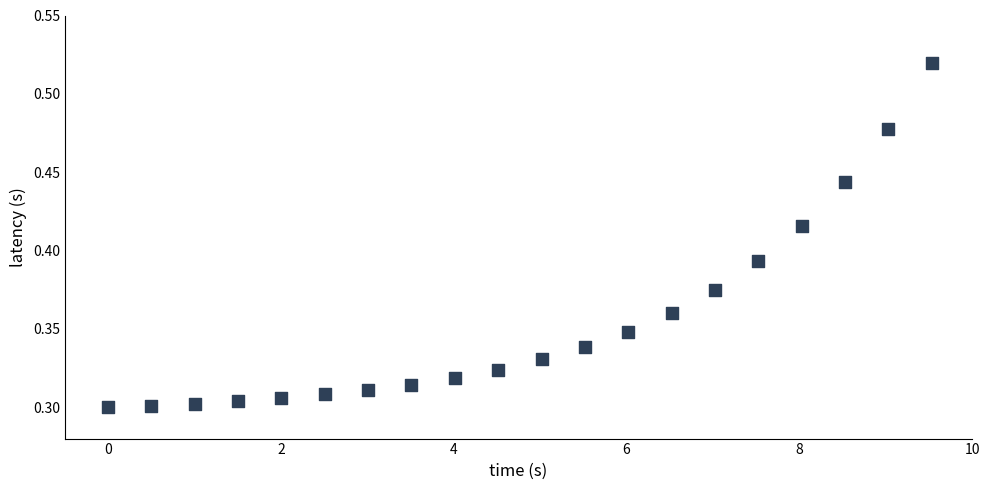

What is the range of X values (max minus min)?

9.5